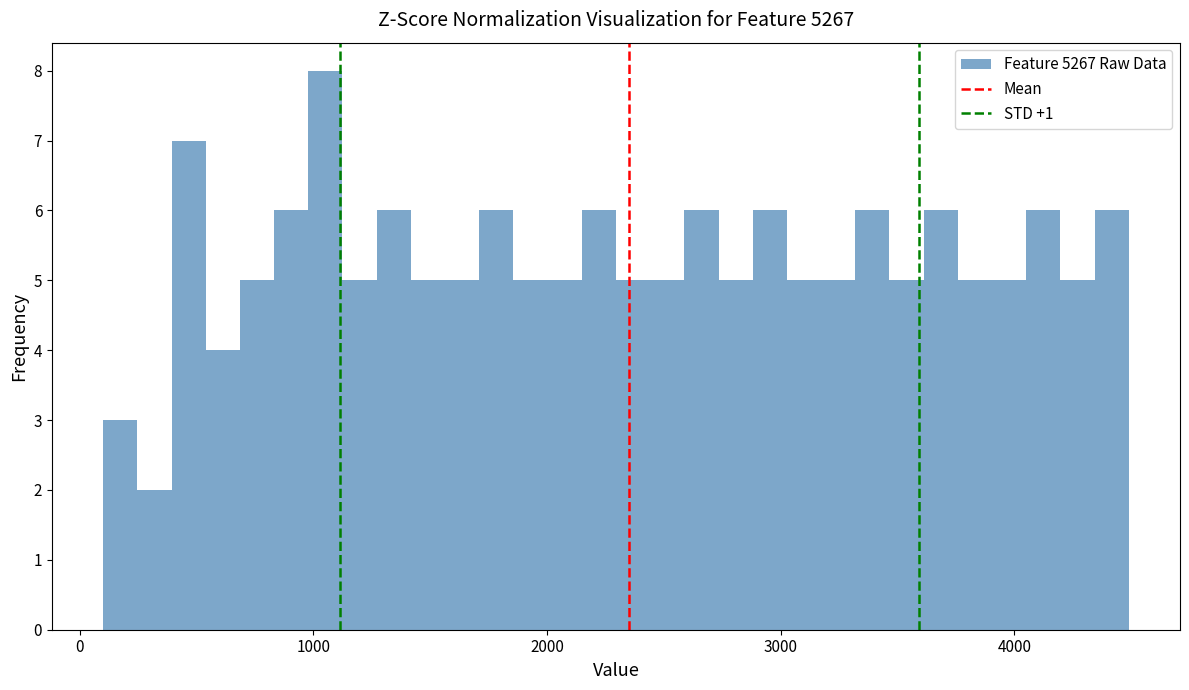

Around what value on the x-axis is the tallest bar? Give the approximate position of its centre, as read against the axis.

1100